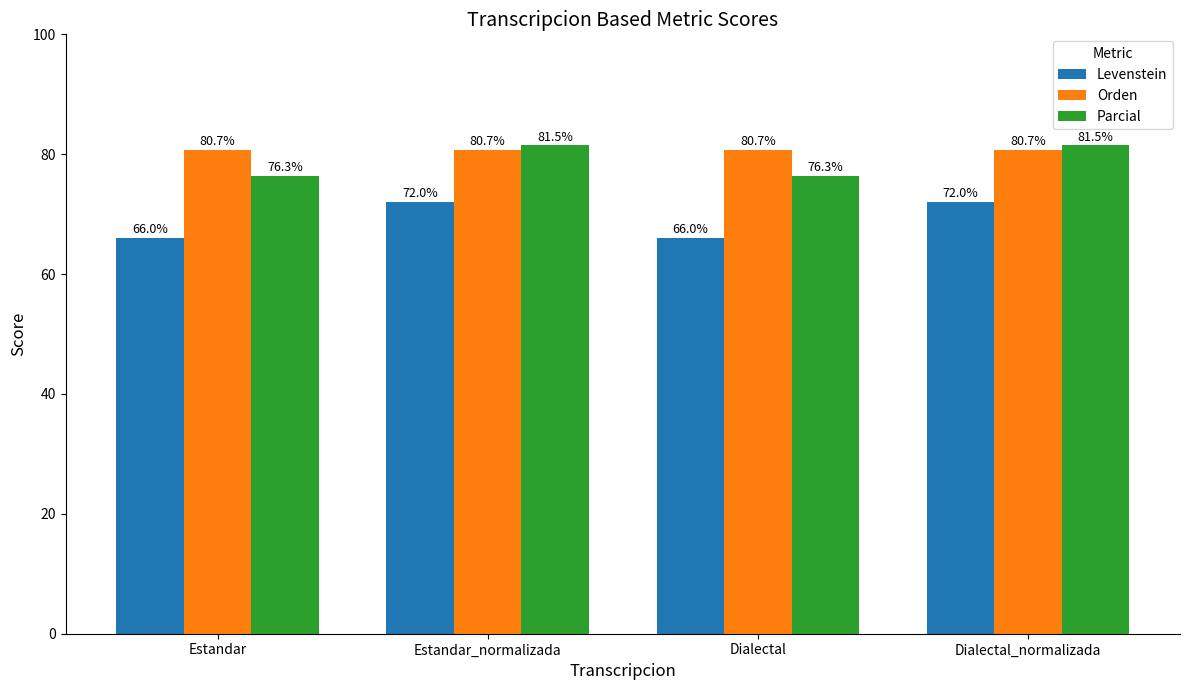

What is the approximate value of Levenstein at Estandar?

66.0